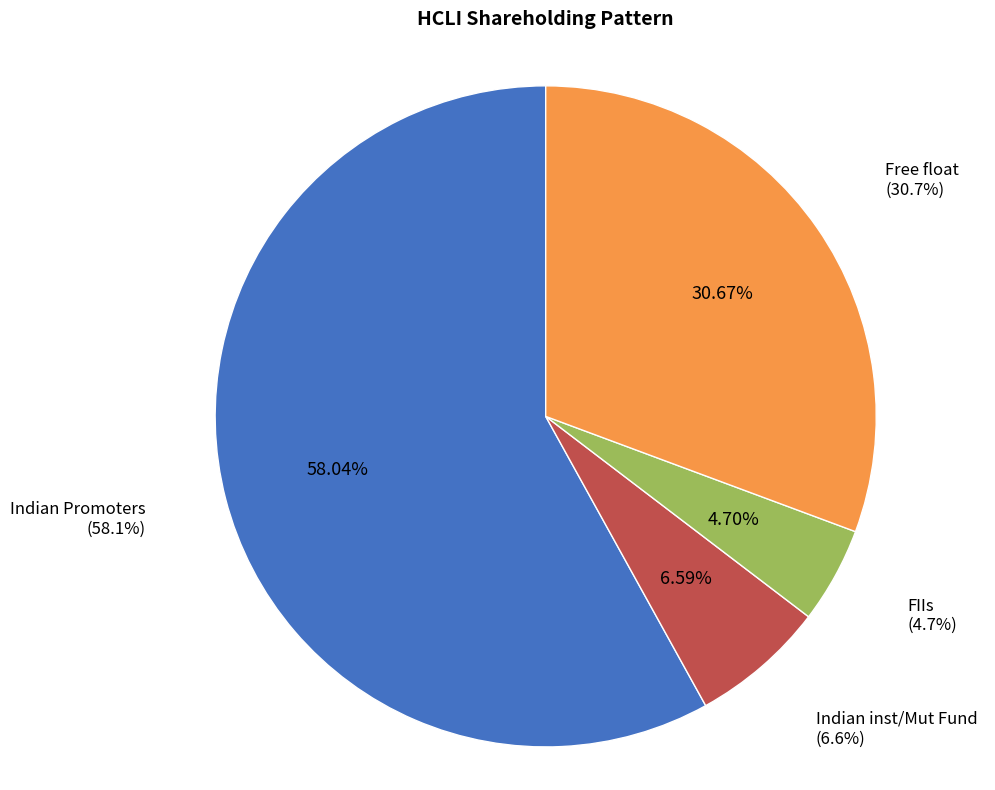

How many slices are in this pie chart?

4